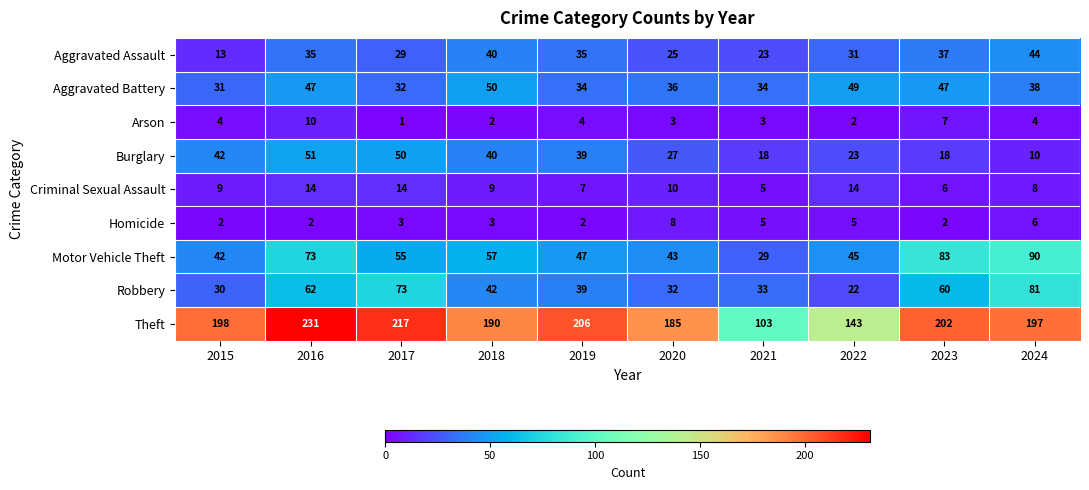

What value does the Theft series have at 2016?

231